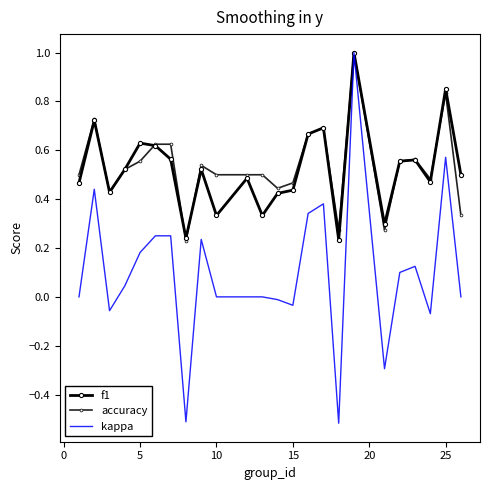

What is the difference between the maximum and minimum values in the kappa series?

1.5